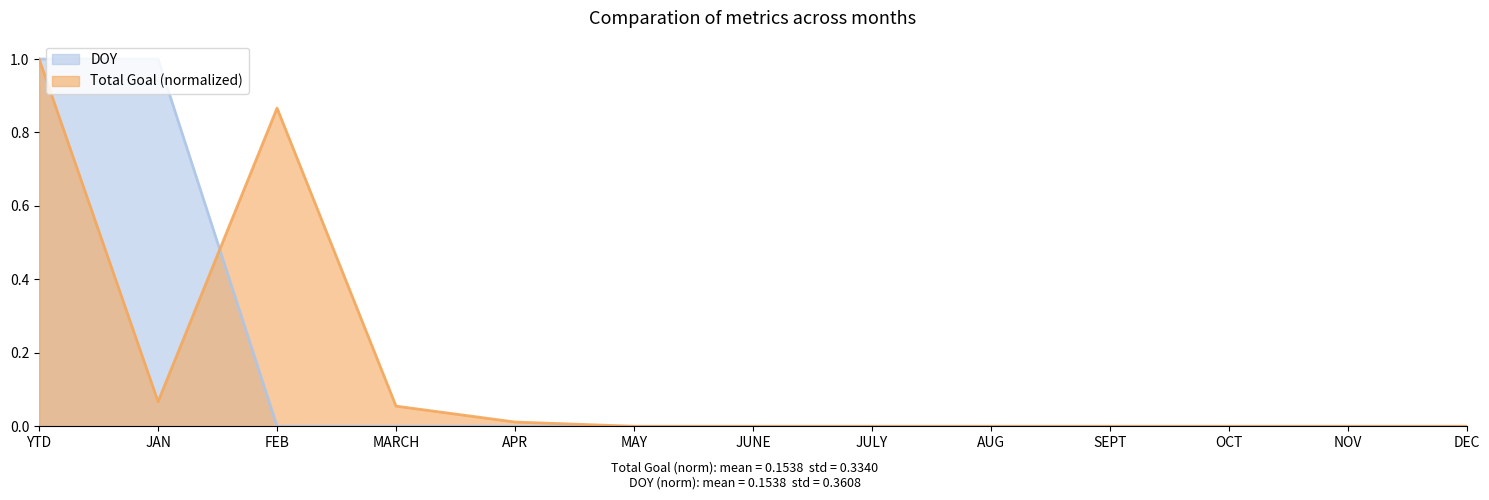

At how many categories does at least one series exceed 0?

5